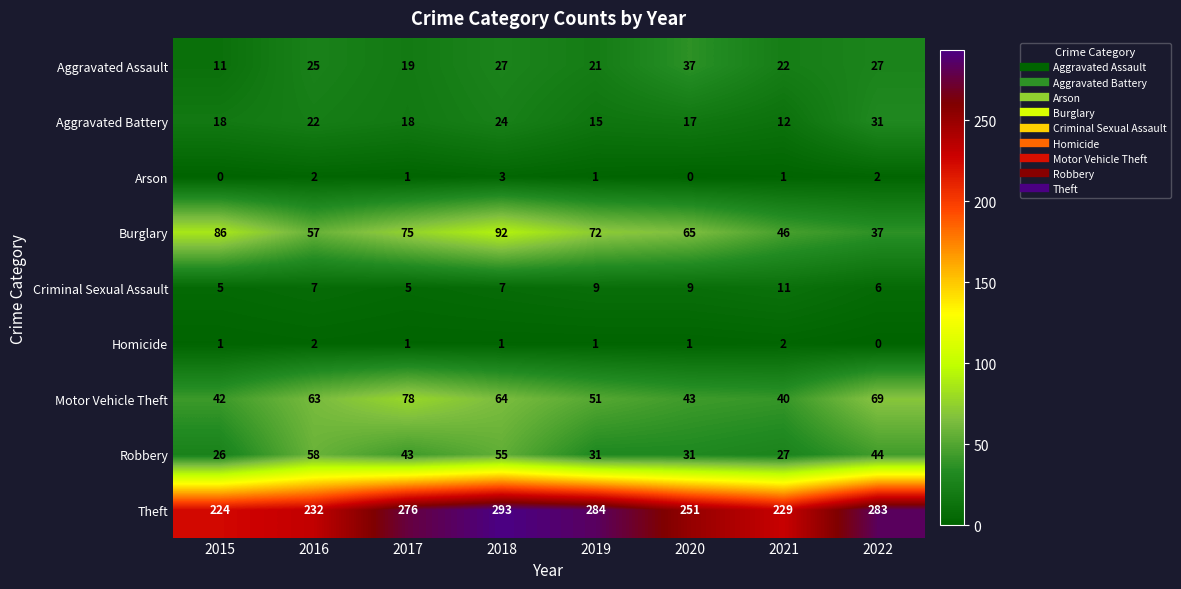

The value of Aggravated Battery at 2022 is 31. True or false?

True